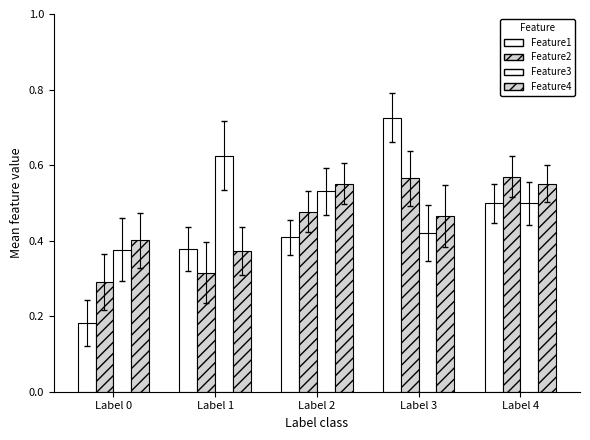

How many data points does each series have?

5